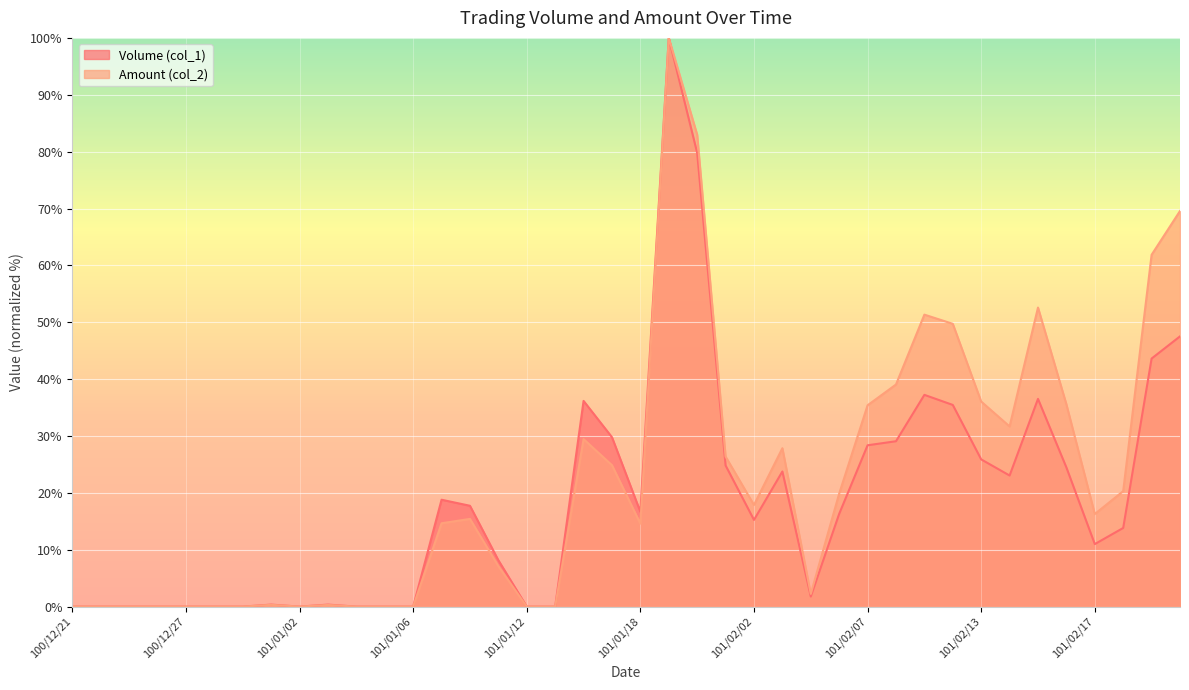

In Amount (col_2), how many points are higher than both neighbors (excluding endpoints)?

8